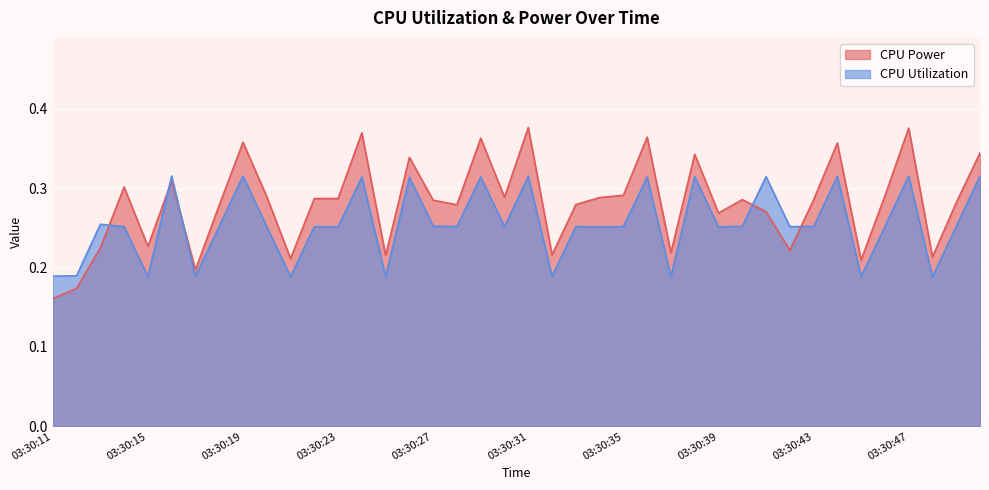

The CPU Utilization series shows 0.2 at 03:30:35. True or false?

False